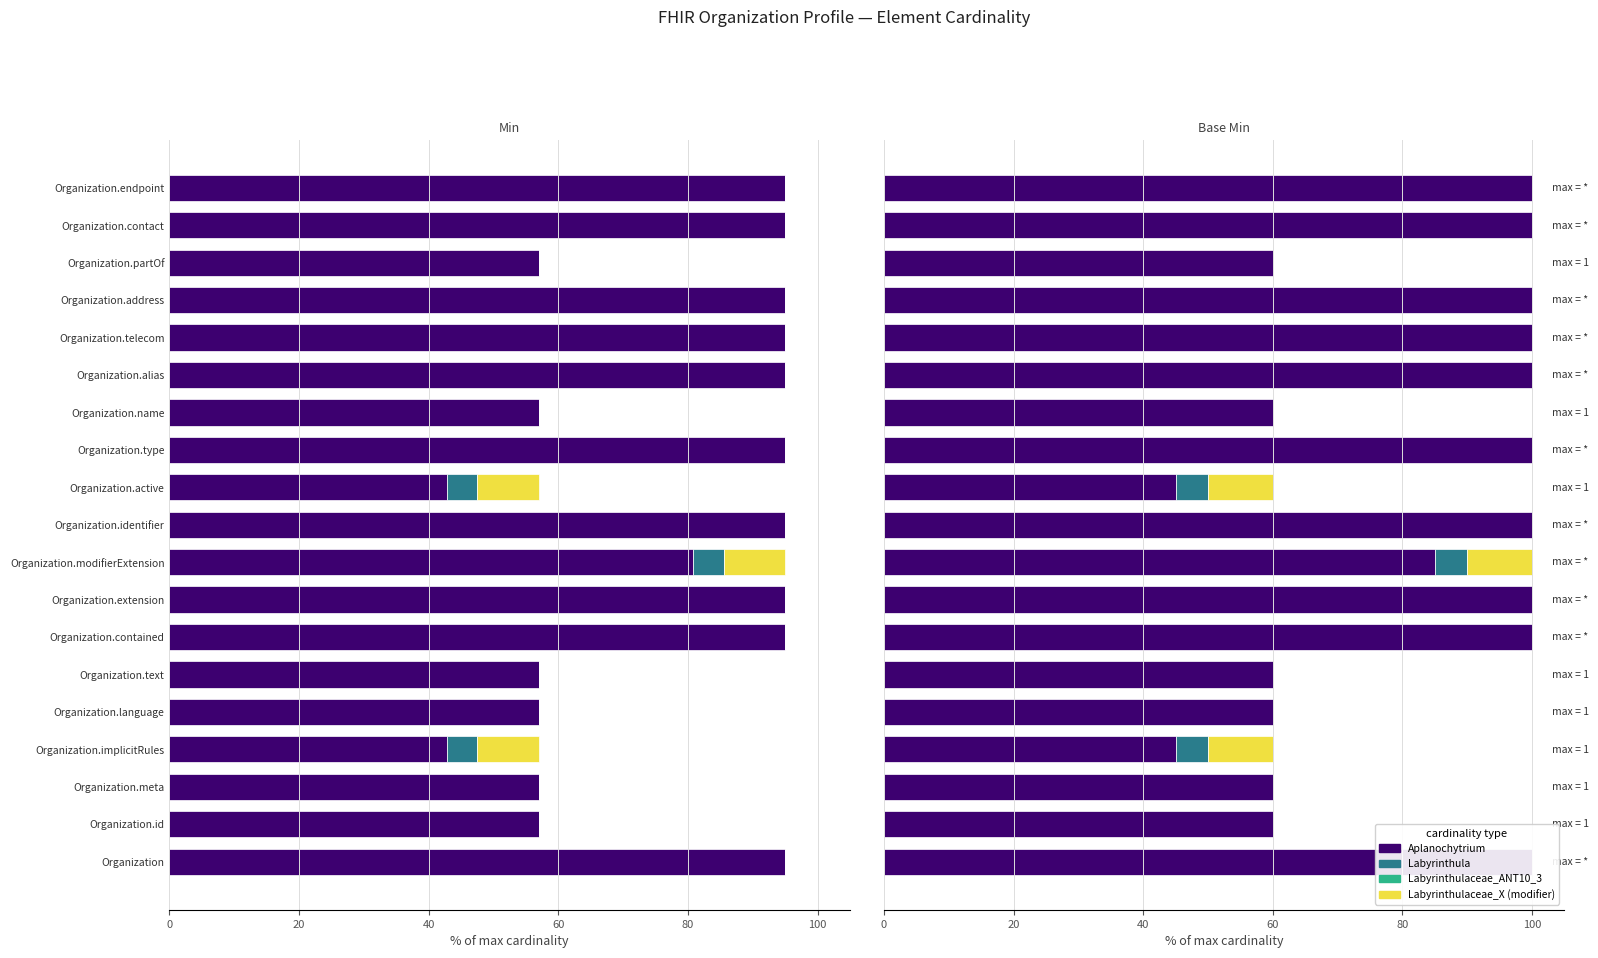

How many values in the Labyrinthulaceae_X series exceed 0?

3